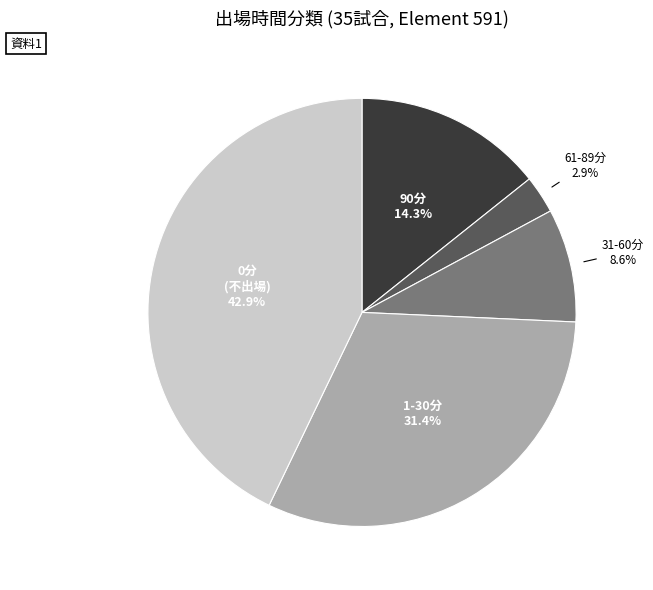

Is there a majority slice in this chart?

No